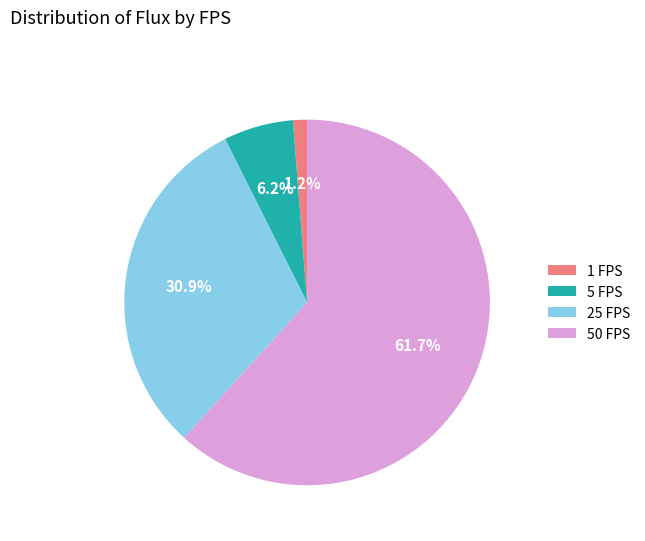

To the nearest percent, what is the average slice percentage?

25%